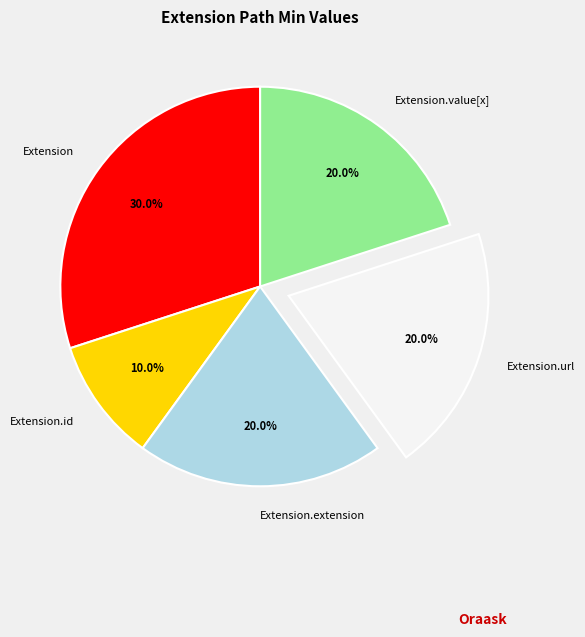

Which slice is the largest?

Extension